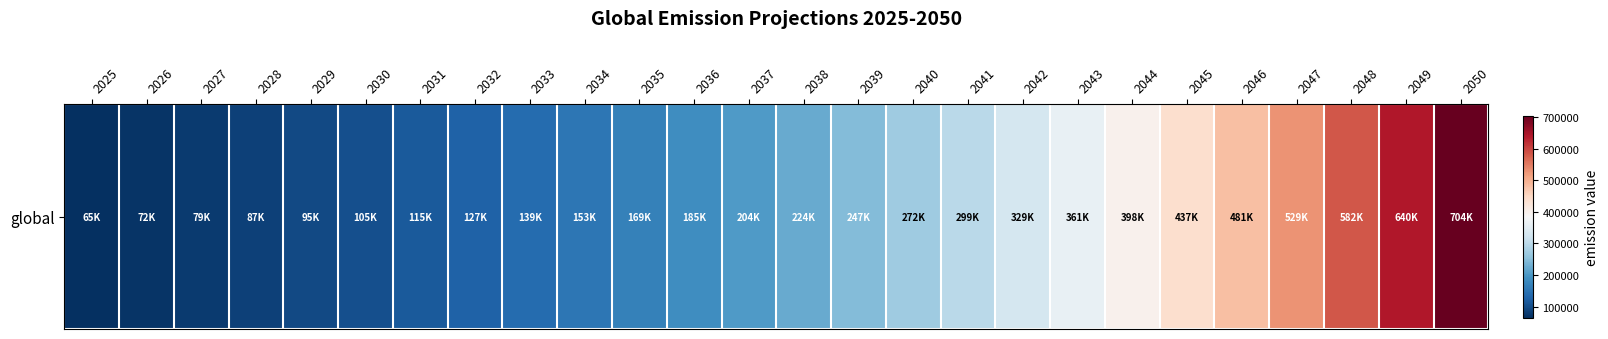

What is the ratio of the value at 2028 to the value at 2045?

0.2